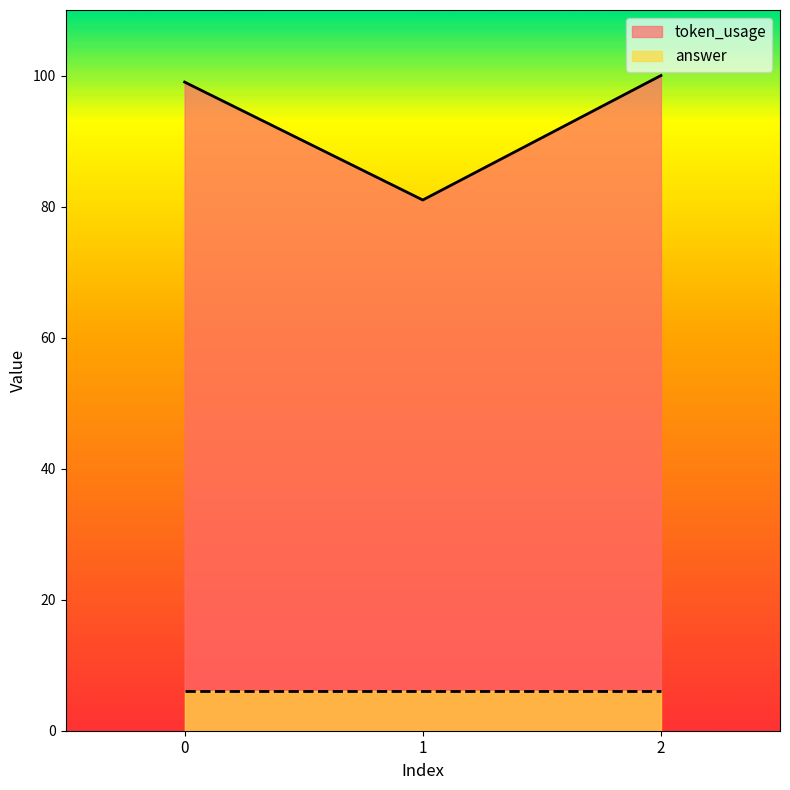

Is it true that the value at 2 is 27?

False